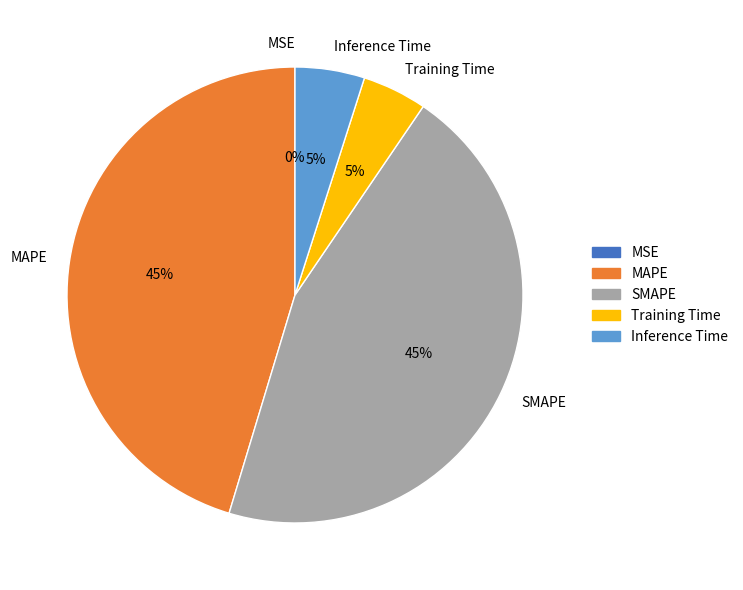

To the nearest percent, what portion does Inference Time represent?

5%